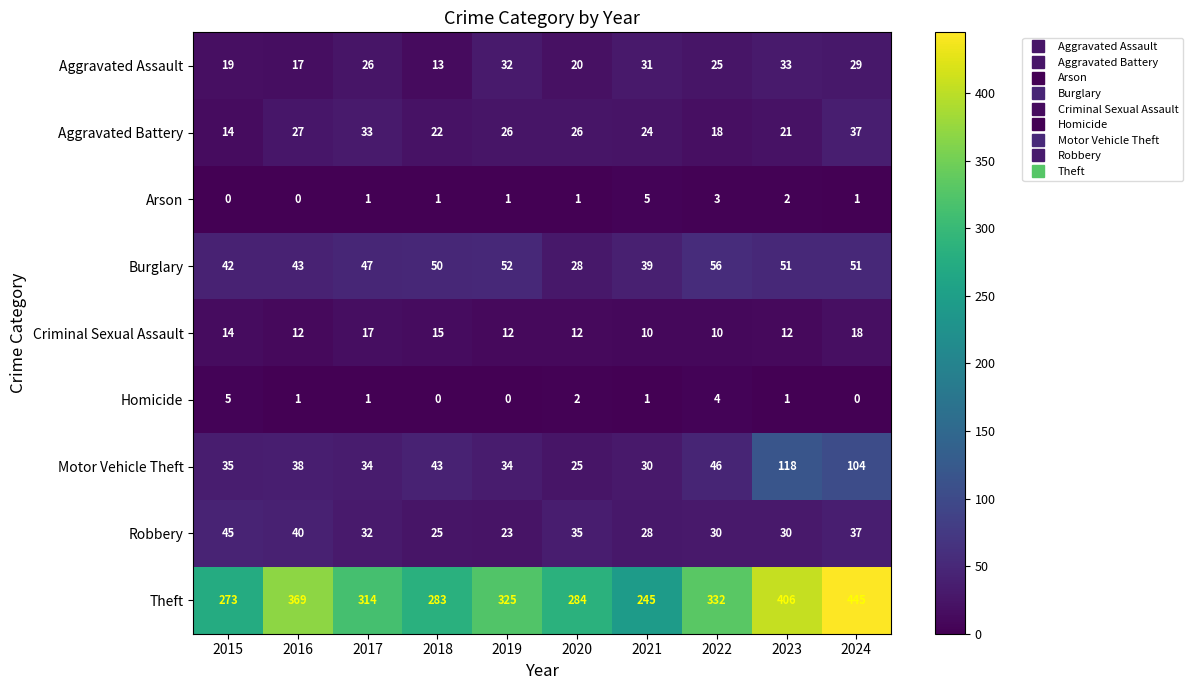

What is the difference between the Theft values at 2016 and 2015?

96